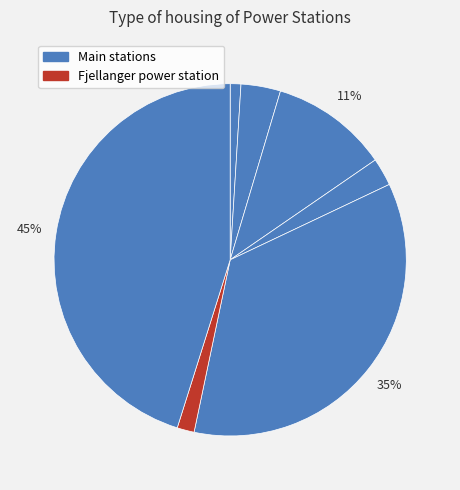

How many slices are in this pie chart?

7